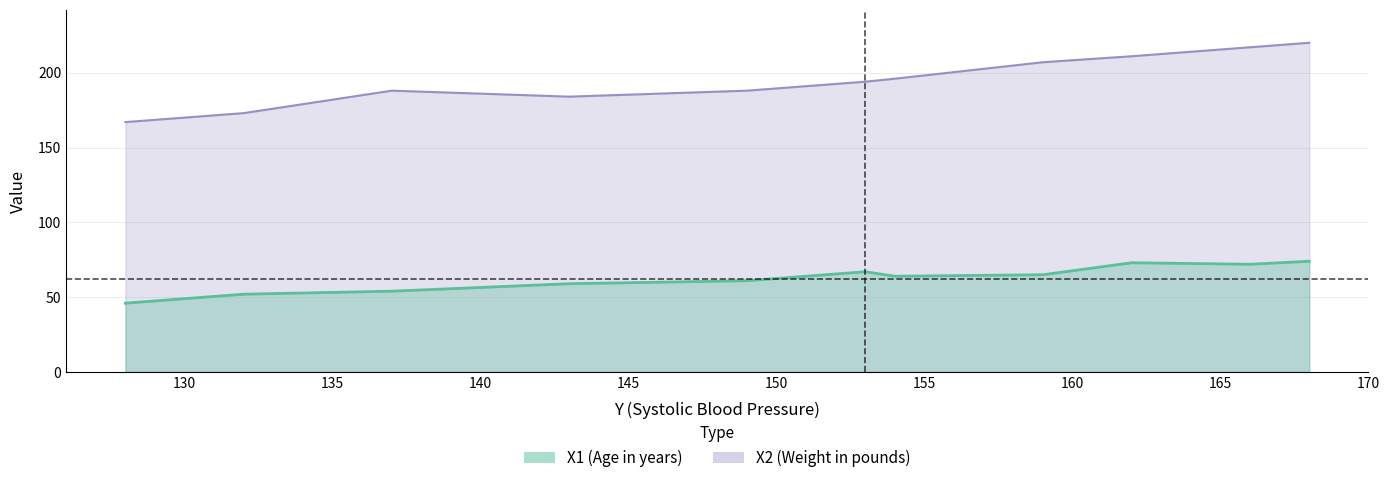

Does the chart have visible grid lines?

Yes